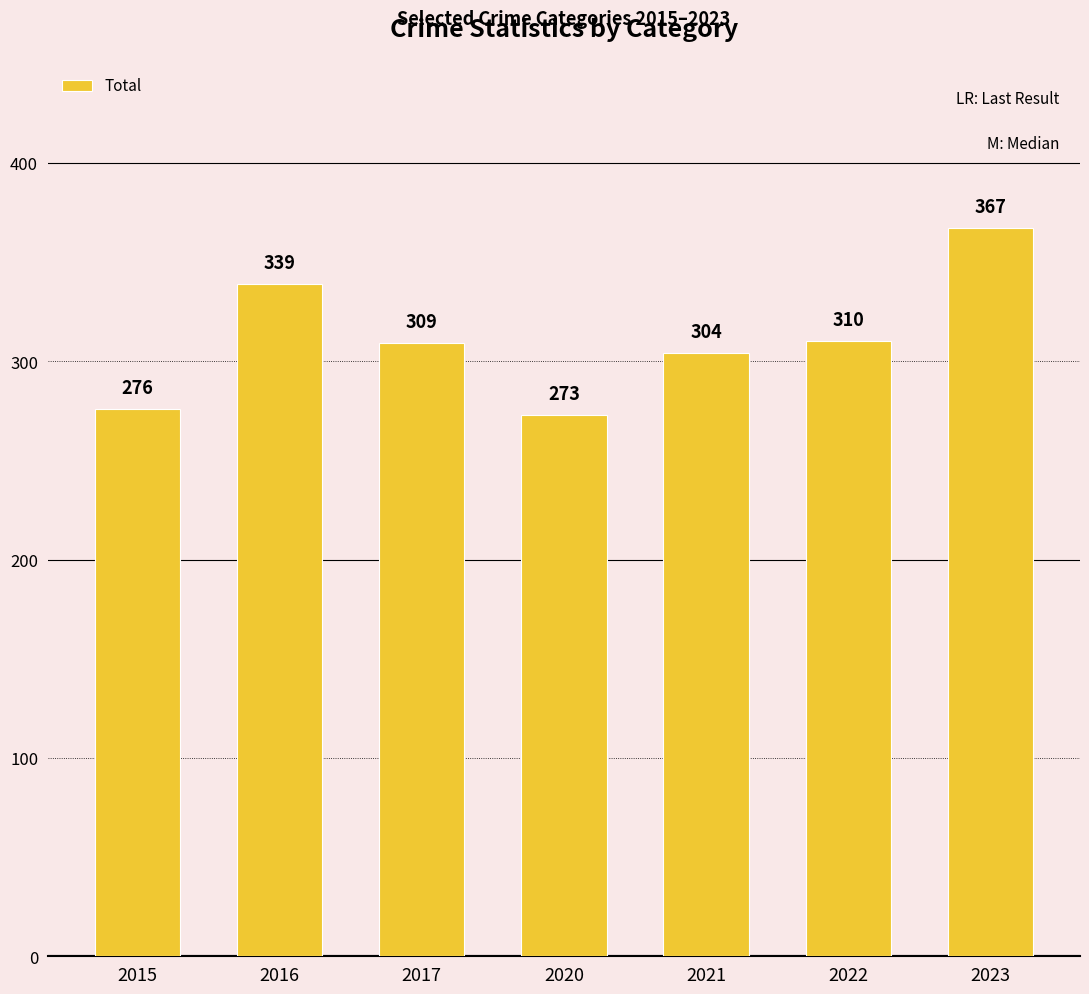

What is the value of the 5th bar from the left?

304